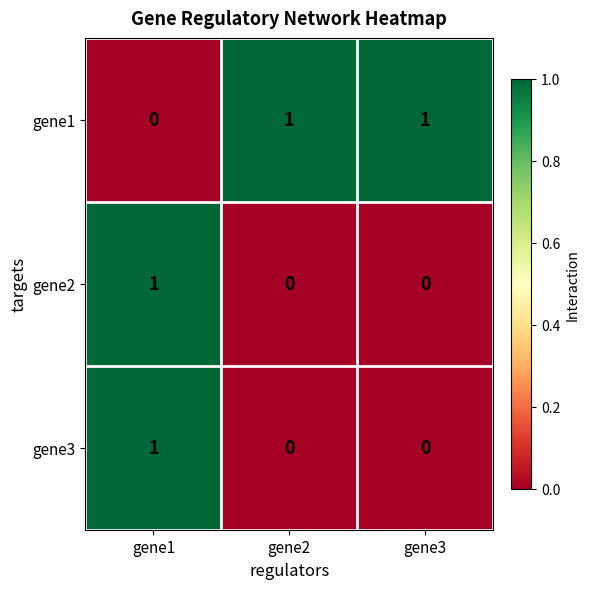

At which category is the sum across all series the highest?

gene1